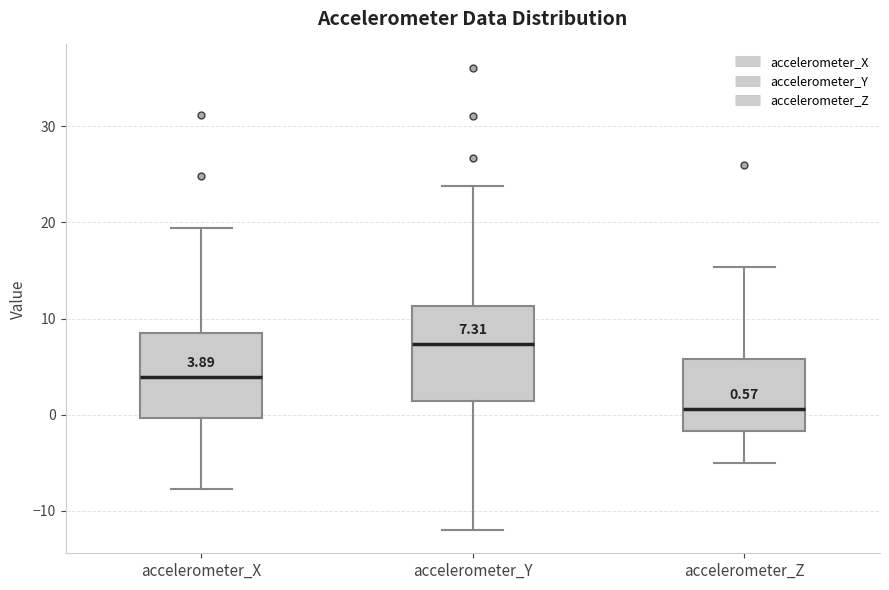

Which box has the highest median line?

accelerometer_Y